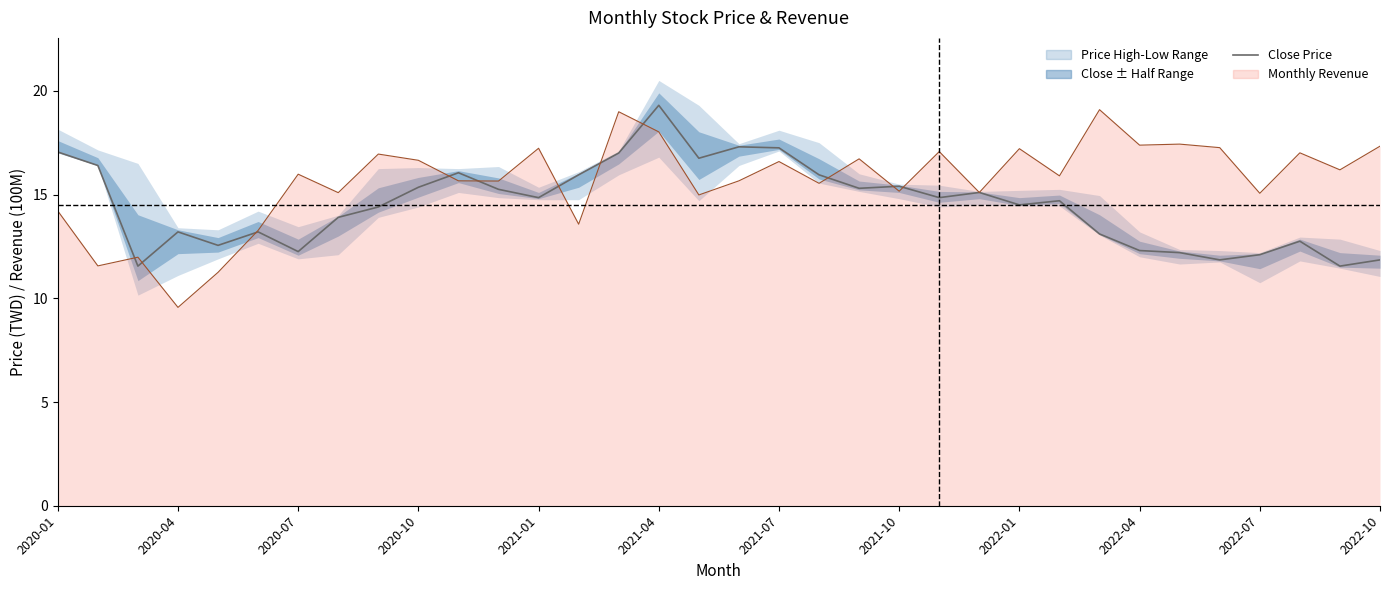

Is it true that the value at 16 is 27.2?

False